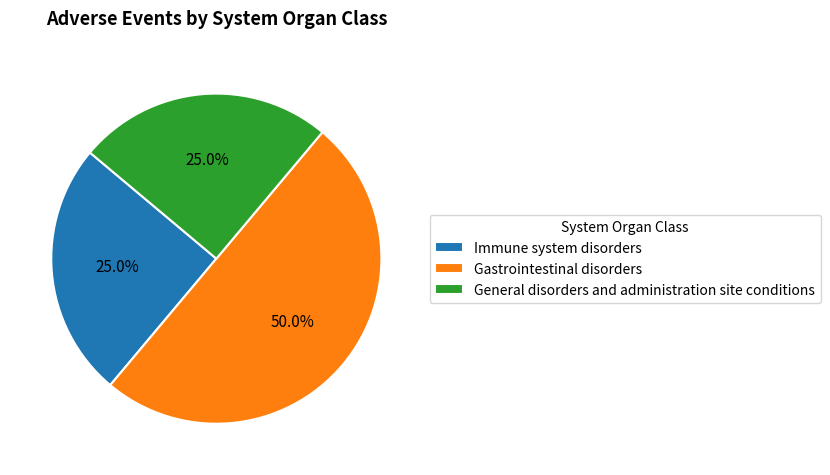

To the nearest percent, what portion does General disorders and administration site conditions represent?

25%